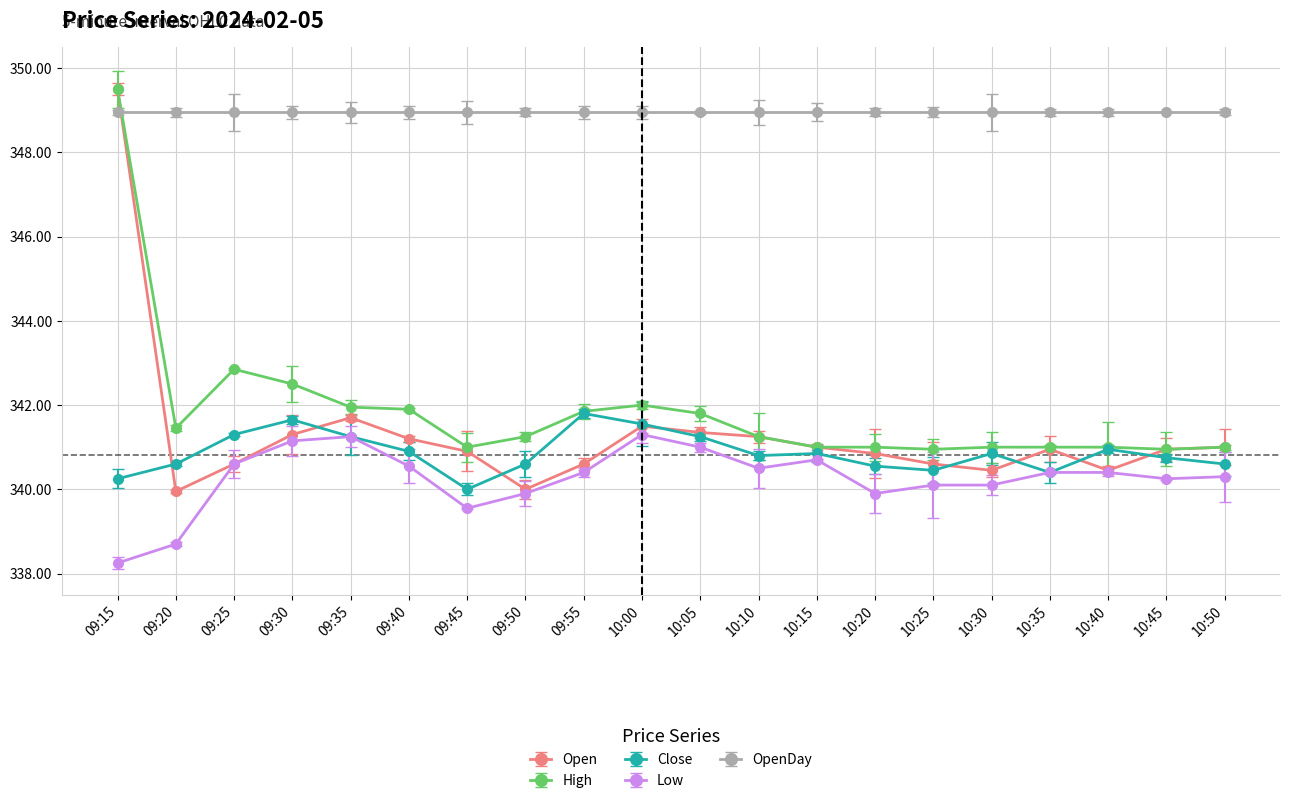

What is the approximate value of Open at 10:20?

340.9